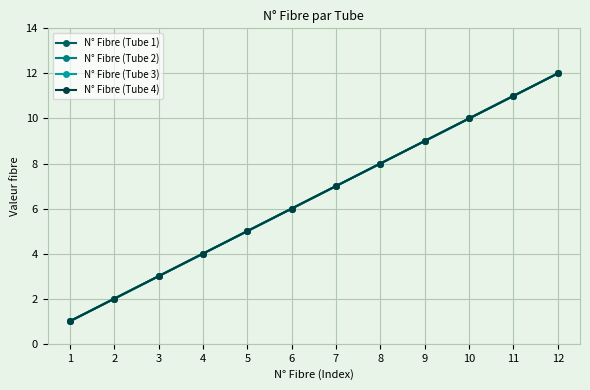

At 9, list the series in order from smallest to largest.

N° Fibre (Tube 1), N° Fibre (Tube 2), N° Fibre (Tube 3), N° Fibre (Tube 4)